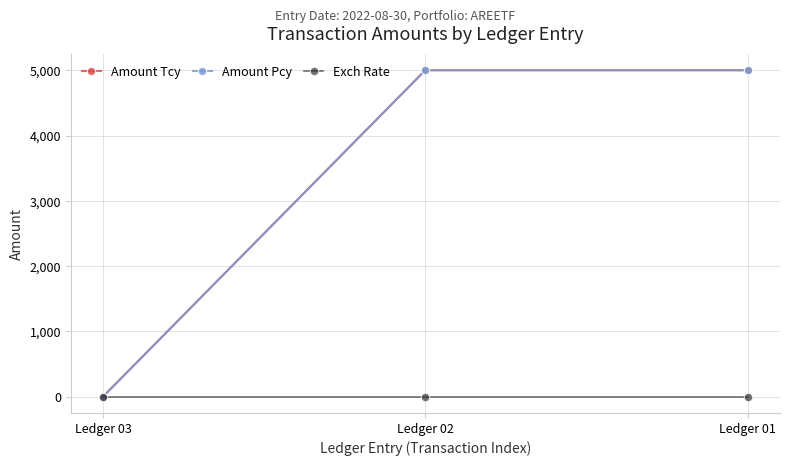

What is the sum of the Amount Tcy values at Ledger 03 and Ledger 01?

5000.5